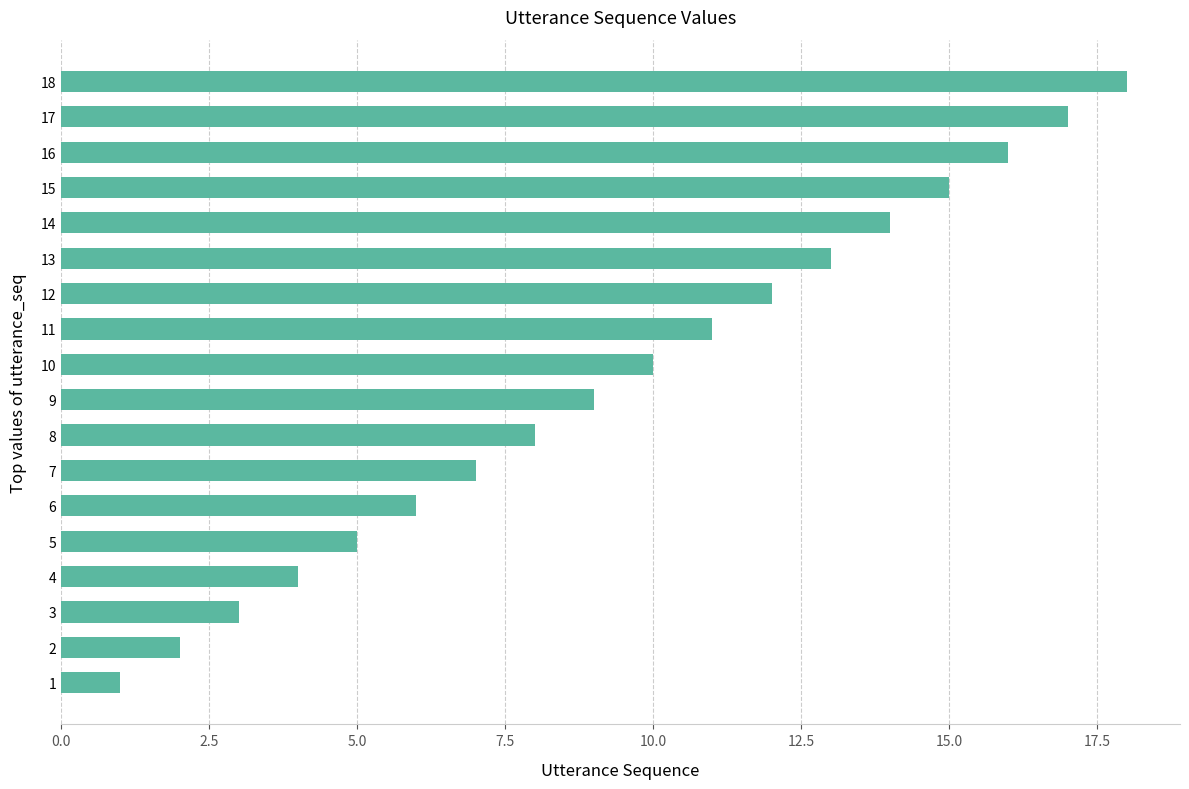

At which label is the value closest to 9?

9